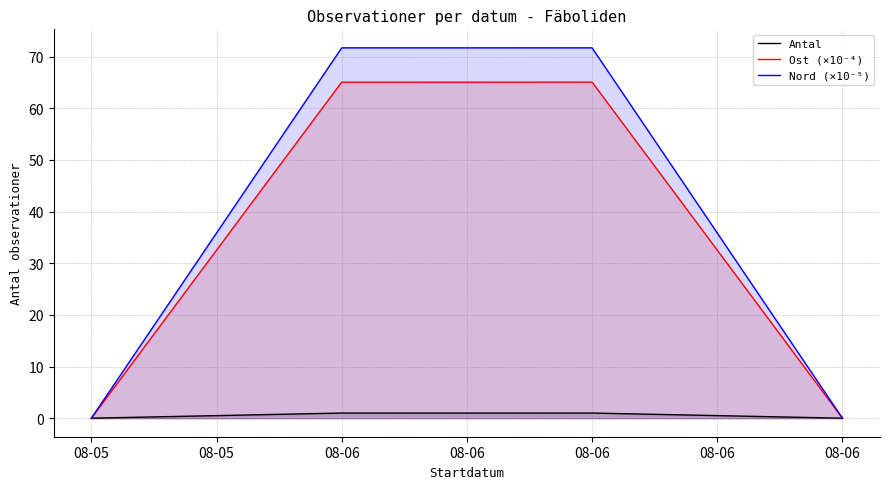

Which series changed the most between 08-06 and 08-06?

Nord (×10⁻⁵)